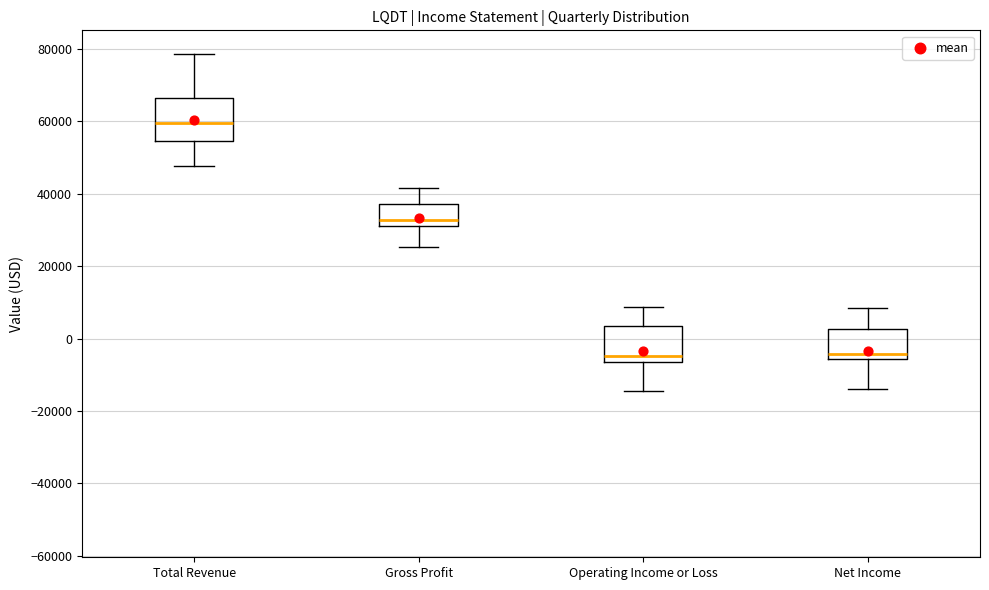

Reading left to right, transcribe this box plot: for each box, give where its median line is, the range the box spans, and where its two whiskers end, as read against the y-axis. The values are not printed on the chart, so give them approximately, as read against the axis.

Total Revenue: median 60000, box 54000 to 66000, whiskers 48000 to 78000
Gross Profit: median 32000 (just above the box's lower edge), box 32000 to 38000, whiskers 26000 to 42000
Operating Income or Loss: median -4000, box -6000 to 4000, whiskers -14000 to 8000
Net Income: median -4000, box -6000 to 2000, whiskers -14000 to 8000